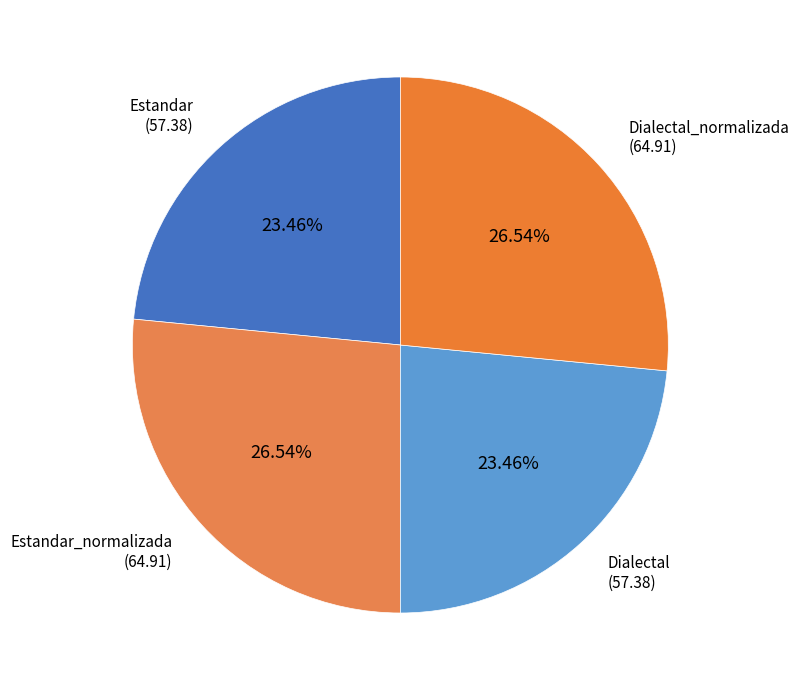

Which category has the smallest portion of the pie?

Estandar